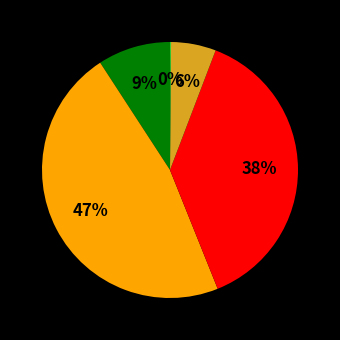

Does any single category account for the majority?

No